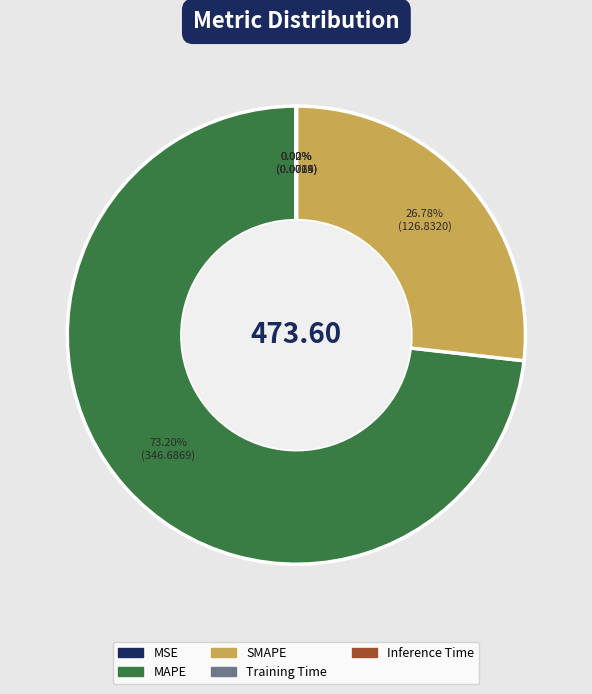

What is the largest slice in the pie chart?

MAPE